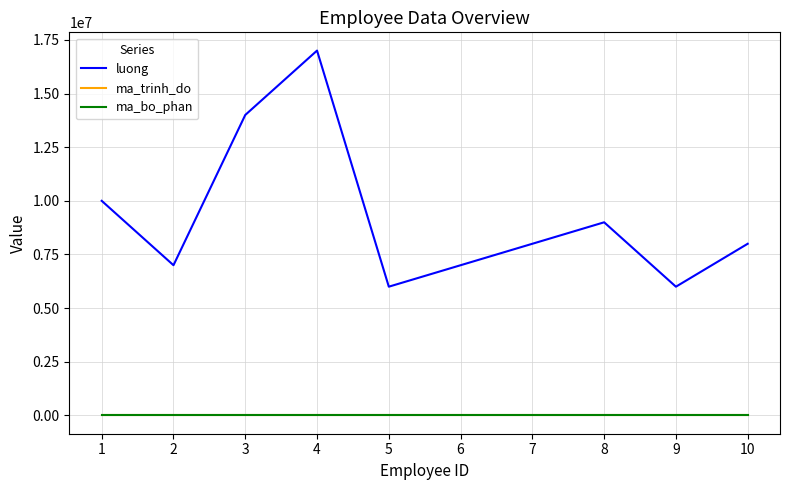

At which category does the chart reach its peak across all series?

4